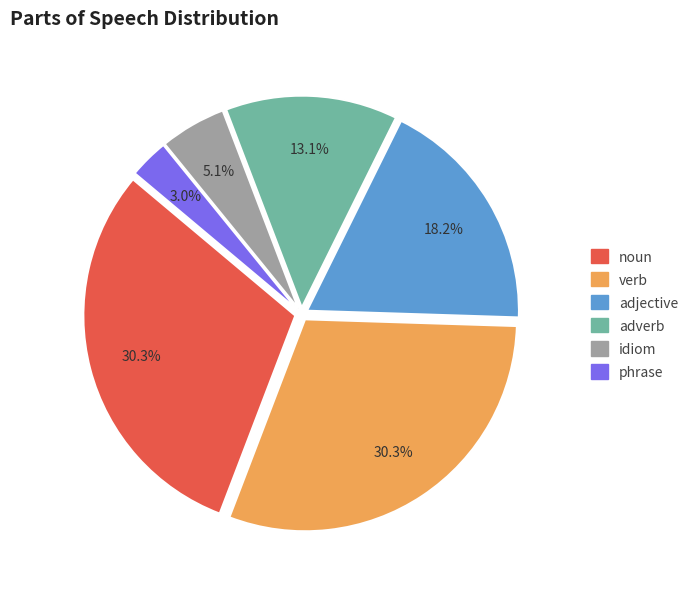

To the nearest percent, what is the combined percentage of noun and verb?

61%